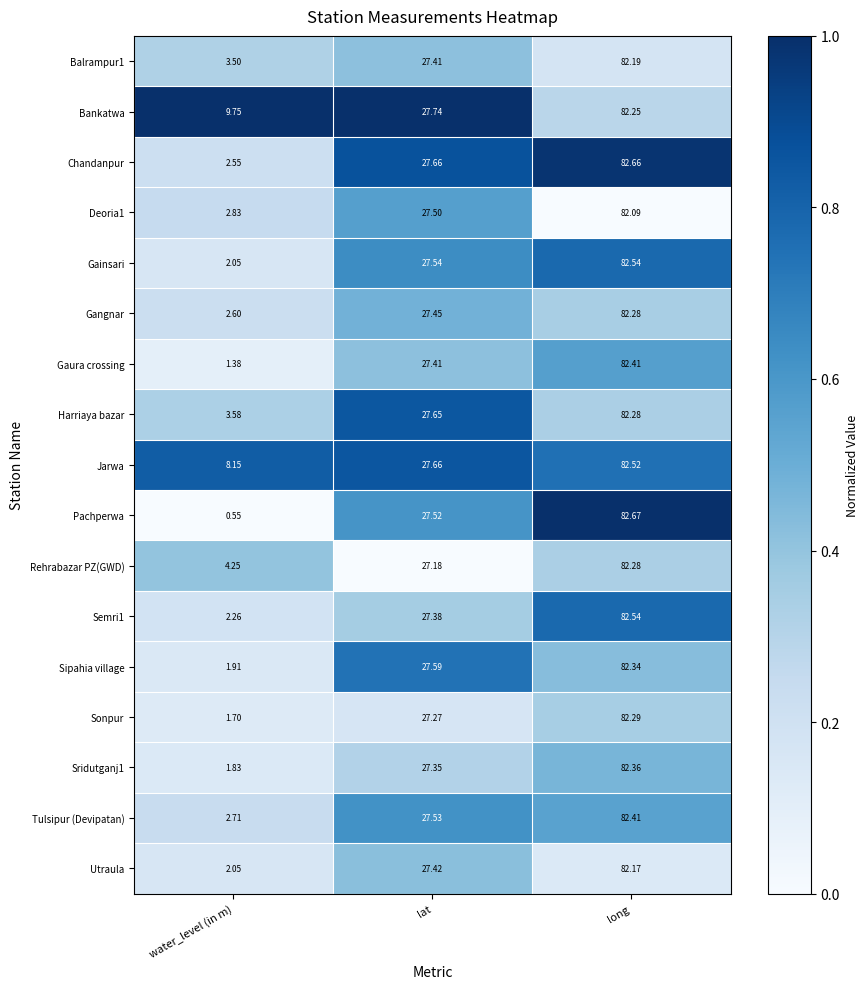

At which label does Harriaya bazar reach its minimum?

water_level (in m)